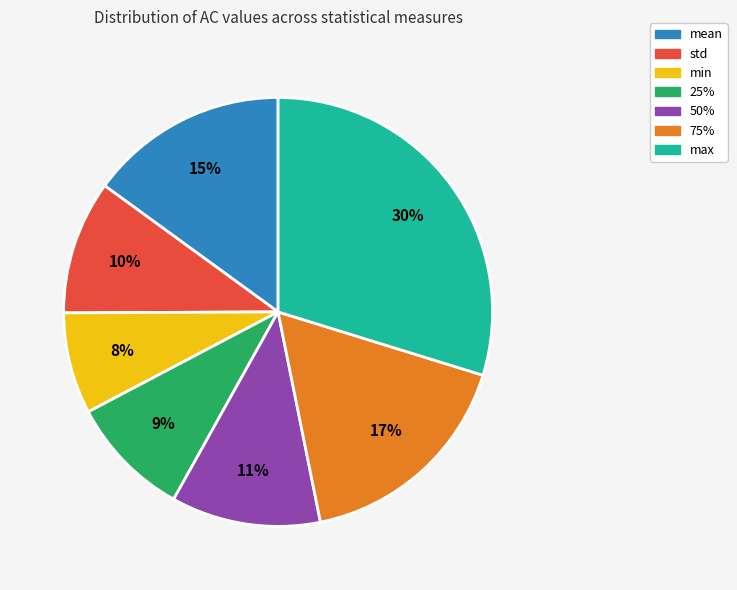

What percentage is the 75% slice, to the nearest percent?

17%